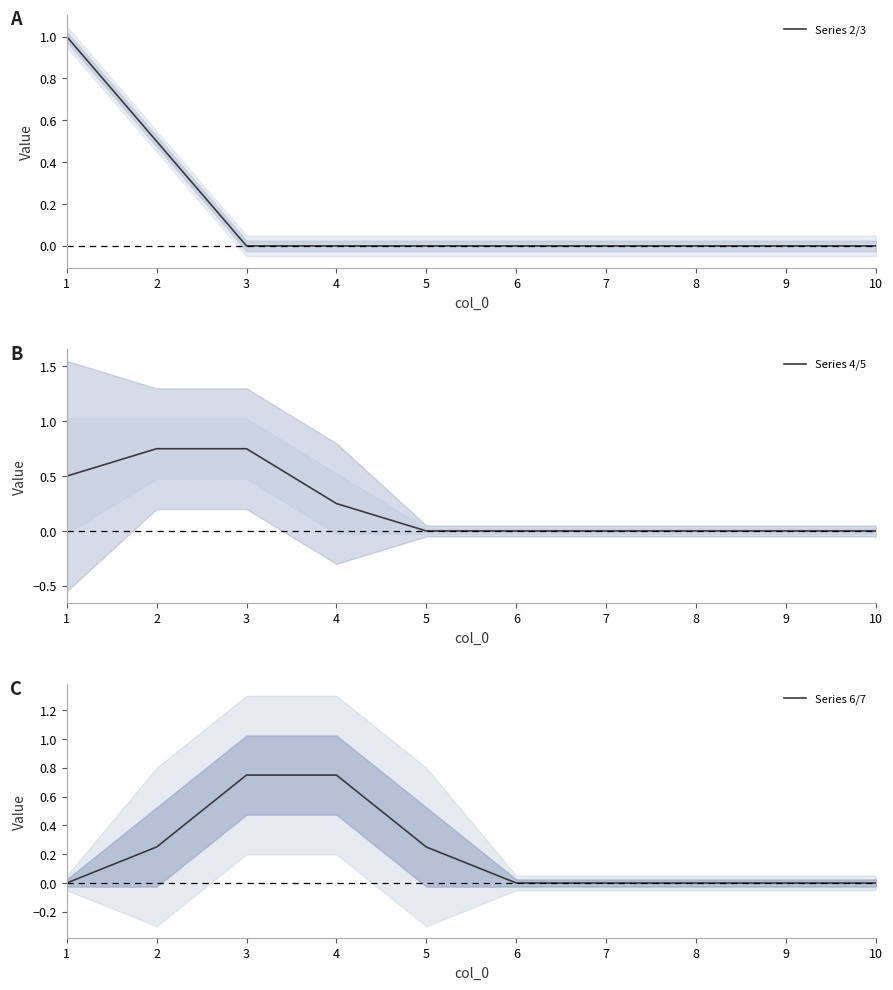

Does the chart have visible grid lines?

No